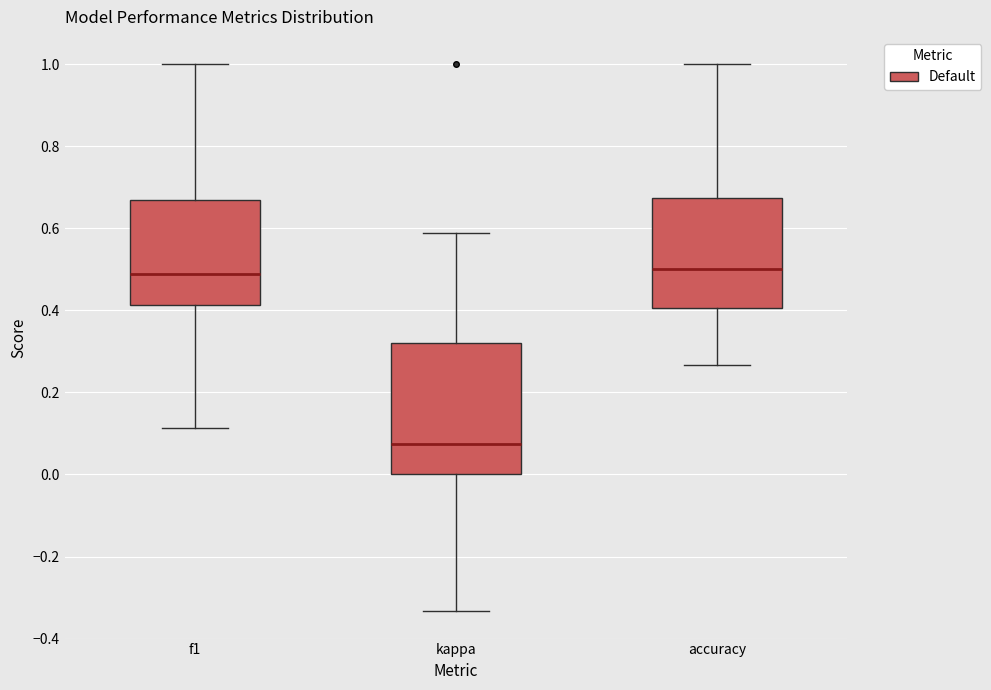

Reading left to right, read every box against the y-axis: the position of its median line, the range the box covers, and the ends of its whiskers. The values are not printed on the chart, so give them approximately, as read against the axis.

f1: median 0.48, box 0.42 to 0.66, whiskers 0.12 to 1.00
kappa: median 0.08, box 0.00 to 0.32, whiskers -0.34 to 0.58
accuracy: median 0.50, box 0.40 to 0.68, whiskers 0.26 to 1.00